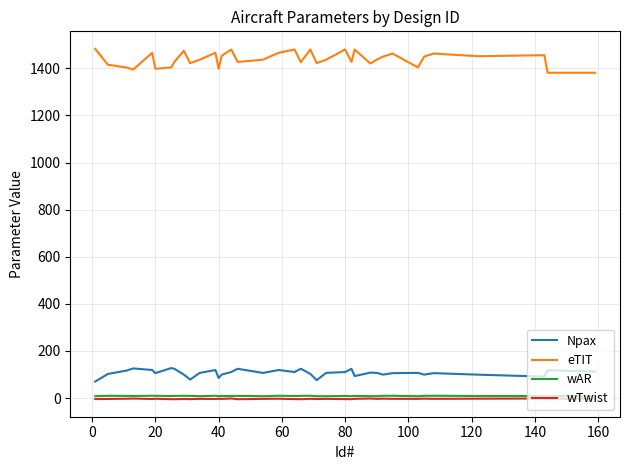

How many lines are shown in the chart?

4